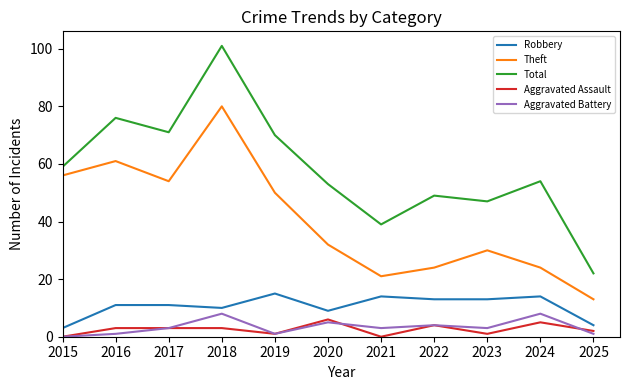

What are all the series names shown in the legend?

Robbery, Theft, Total, Aggravated Assault, Aggravated Battery